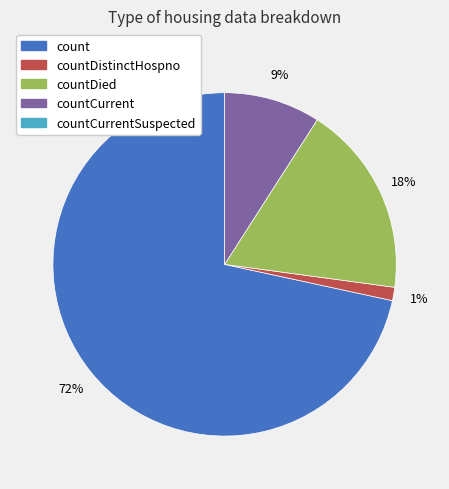

Count the number of slices in the pie.

4